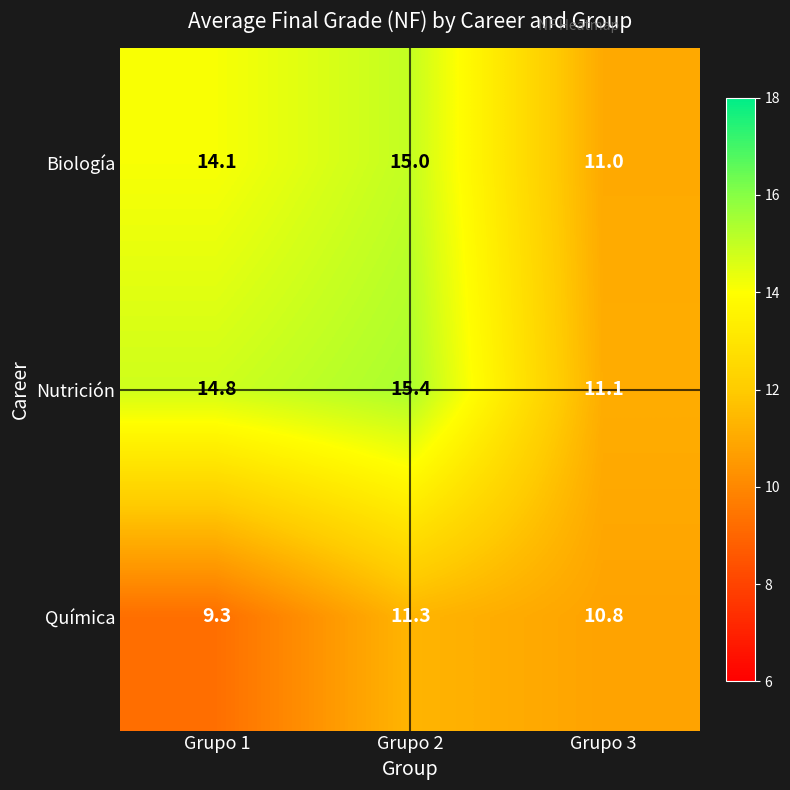

How many data points in Química are less than 10?

1